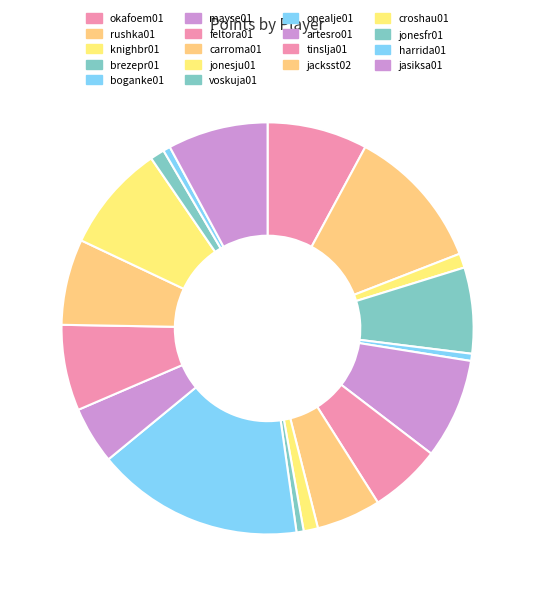

Which has a higher value, knighbr01 or rushka01?

rushka01